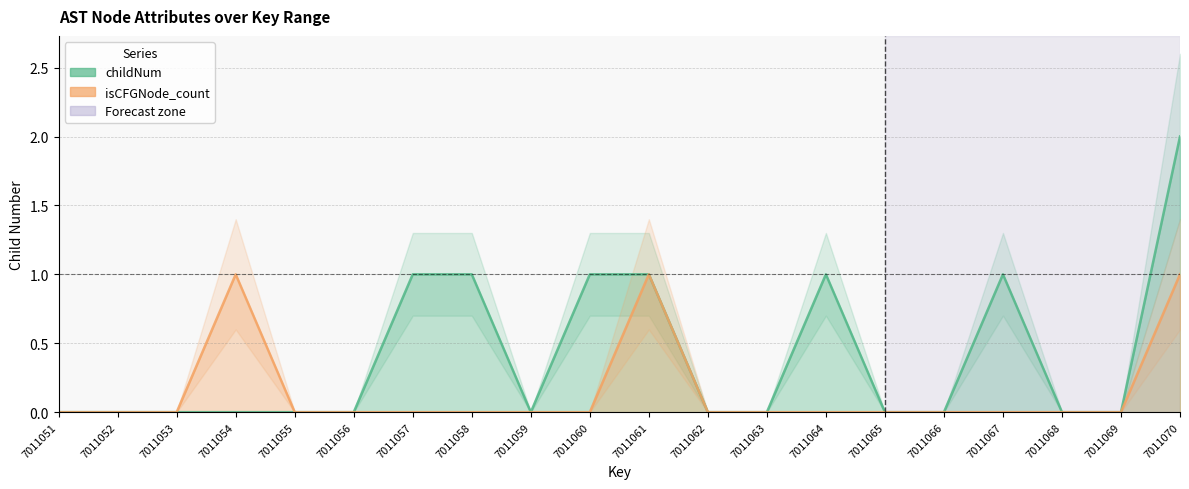

True or false: isCFGNode_count and childNum intersect in this chart.

False